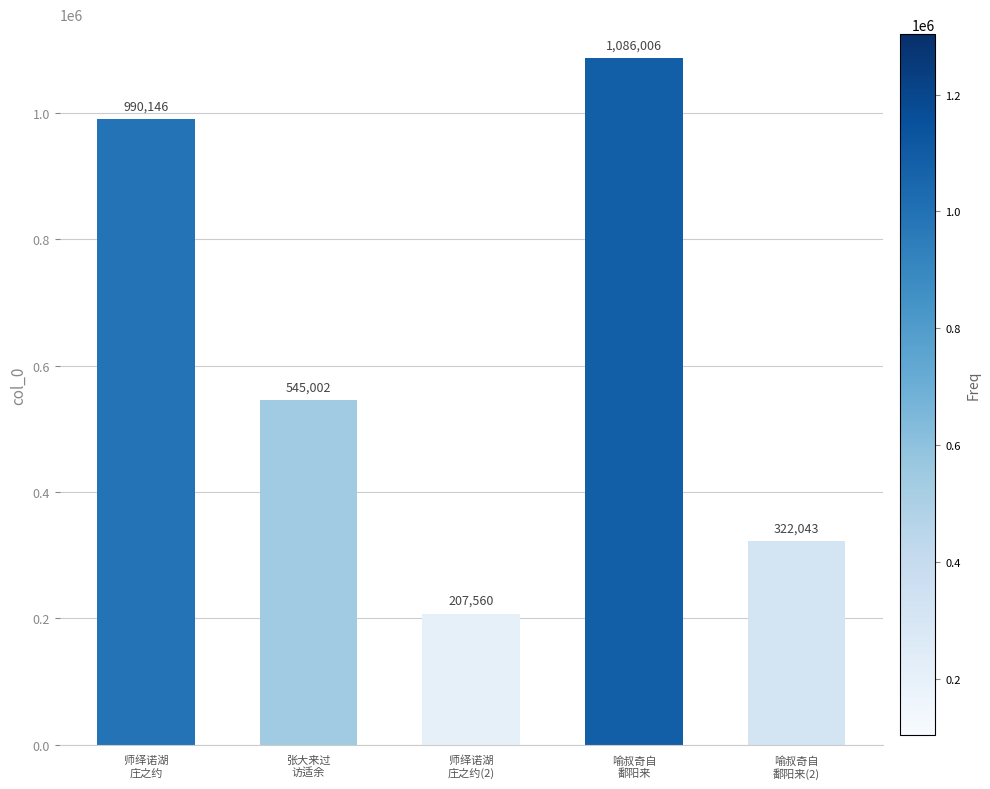

True or false: the data shows 639389 at 喻叔奇自
鄱阳来.

False